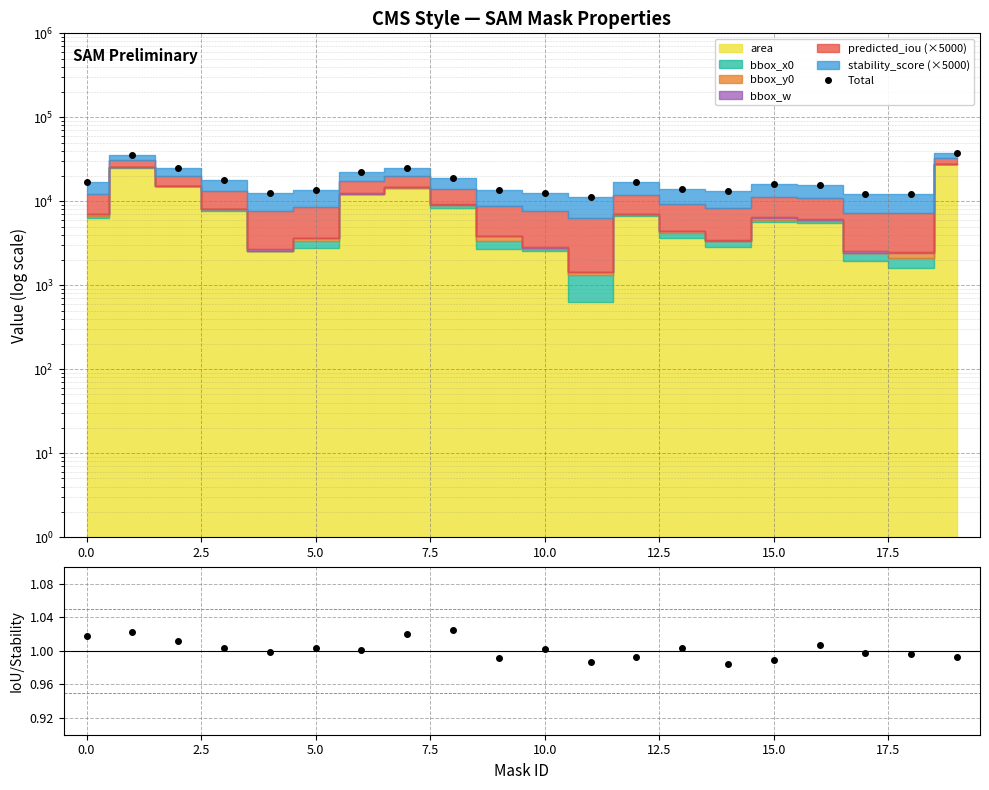

True or false: IoU / Stability and Total cross at least once.

False